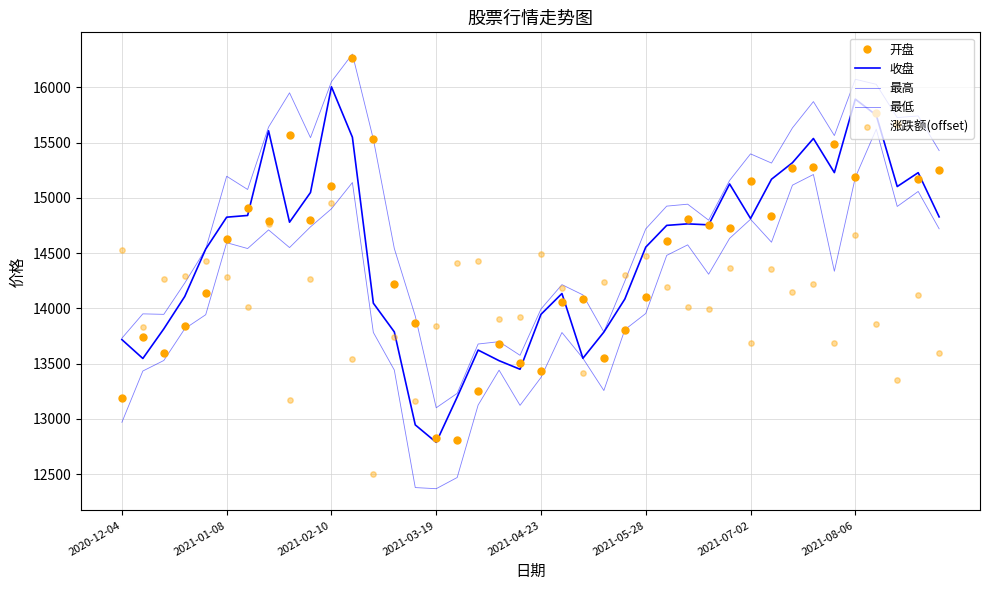

Which series has the largest Y range (max minus min)?

开盘